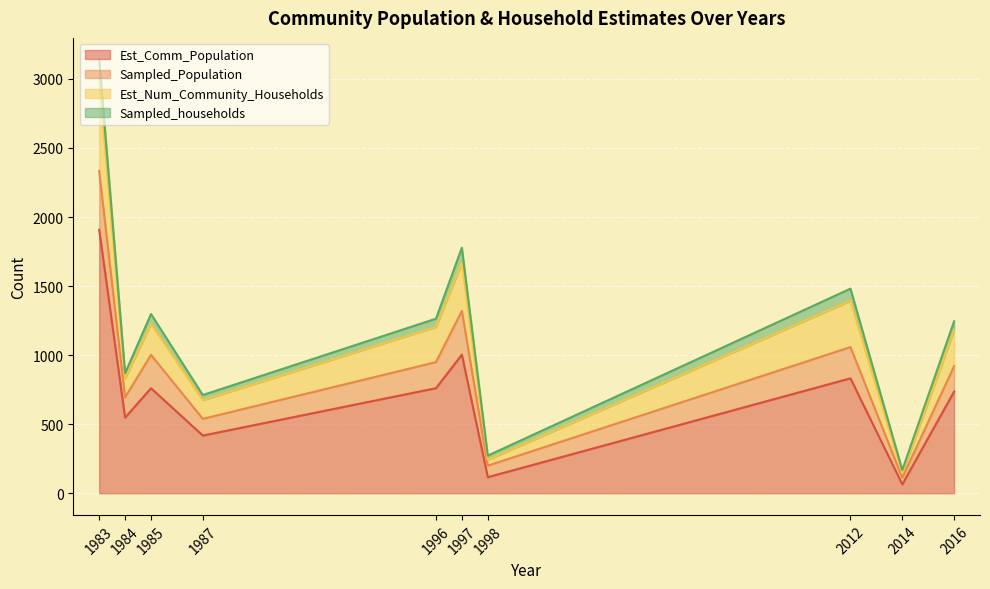

At which category is the sum across all series the highest?

1983